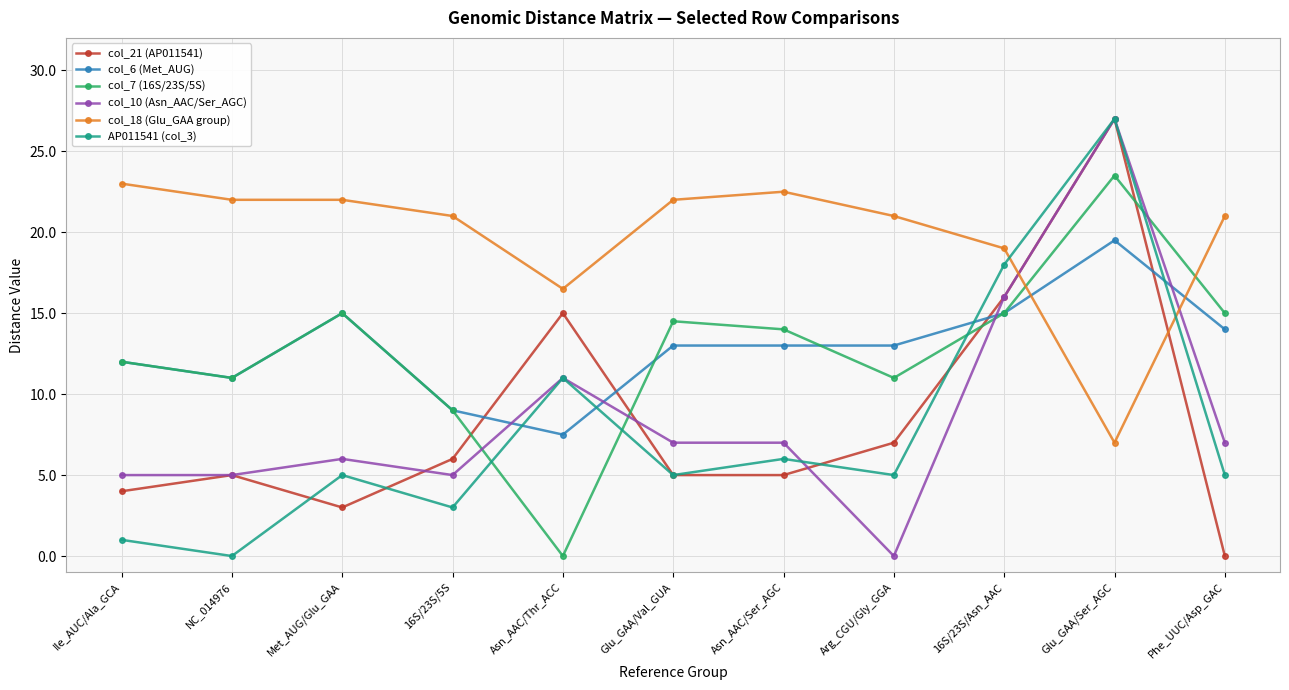

What is the value of the col_10 (Asn_AAC/Ser_AGC) point at the 1st from the left?

5.0